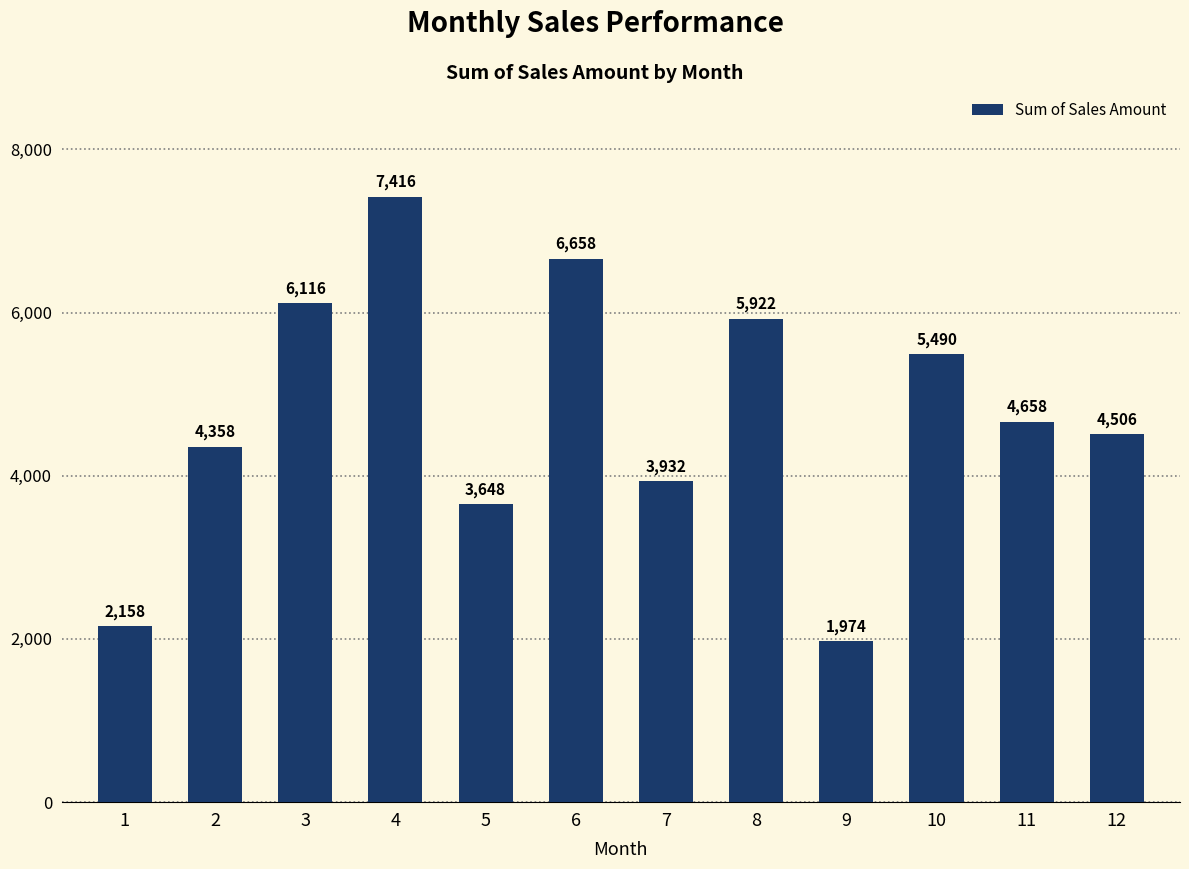

List the labels in order of value, smallest first.

9, 1, 5, 7, 2, 12, 11, 10, 8, 3, 6, 4